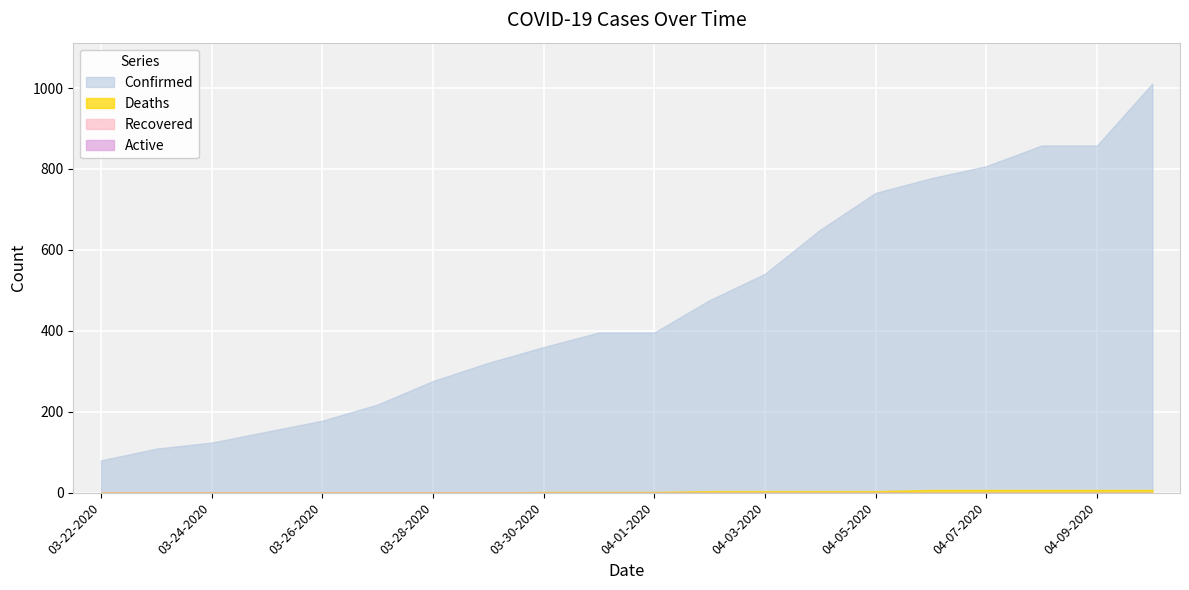

Where is Deaths nearest to the value 3?

03-30-2020